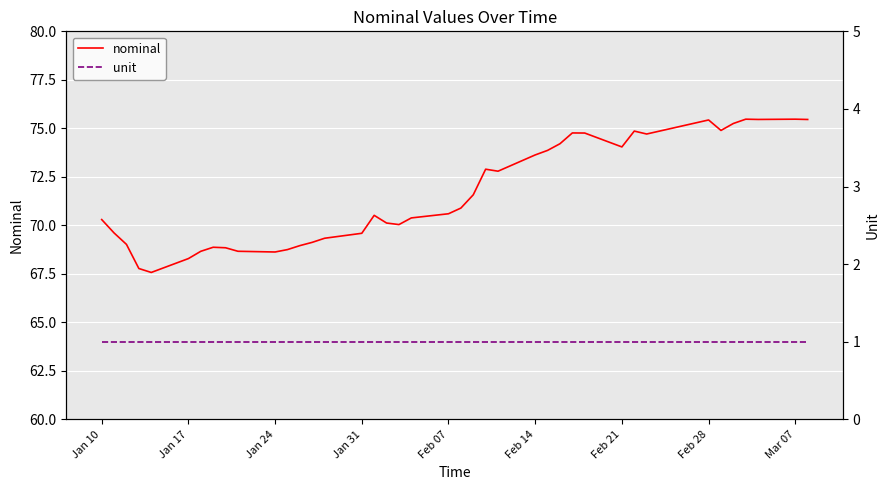

What is the value of the nominal point at the 3rd from the left?

69.0